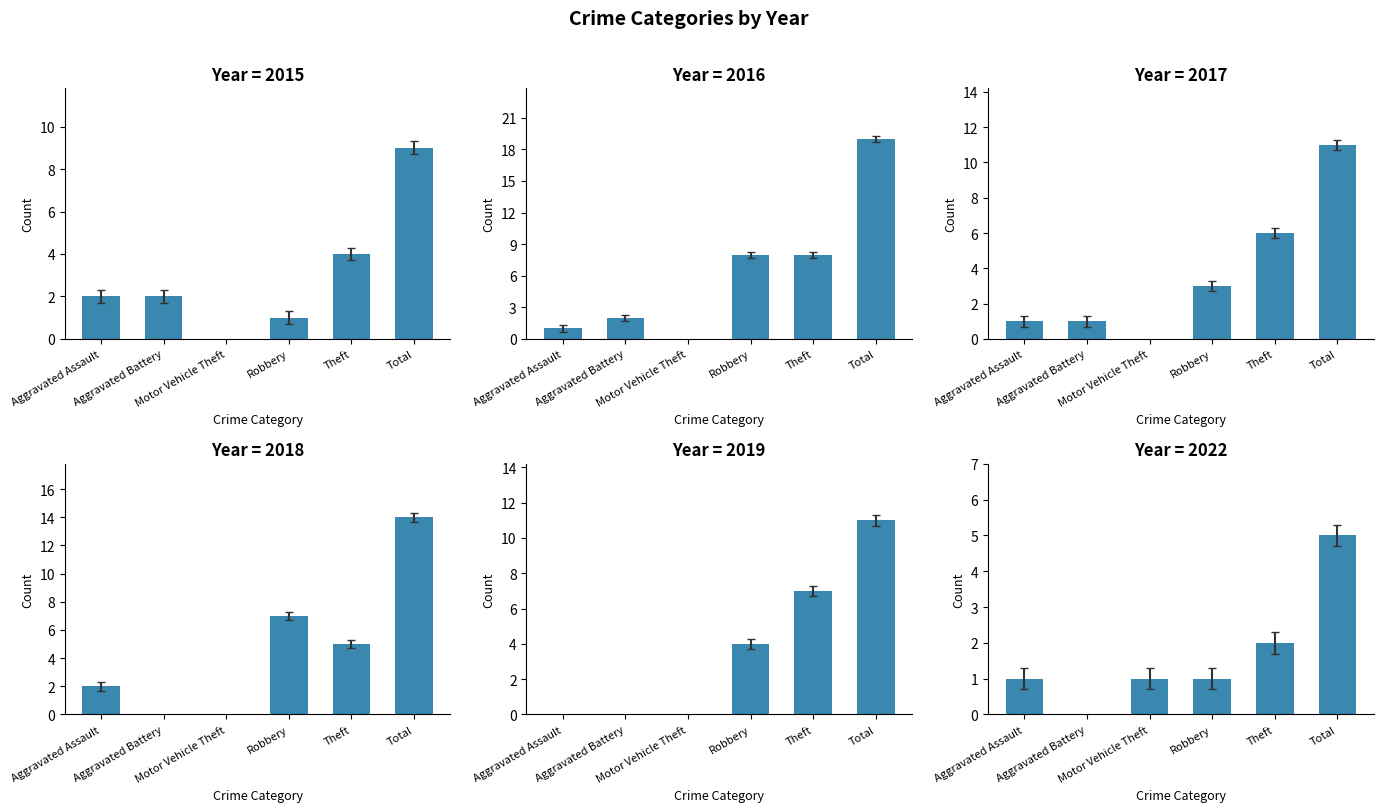

What is the label of the 6th bar from the left?

Total